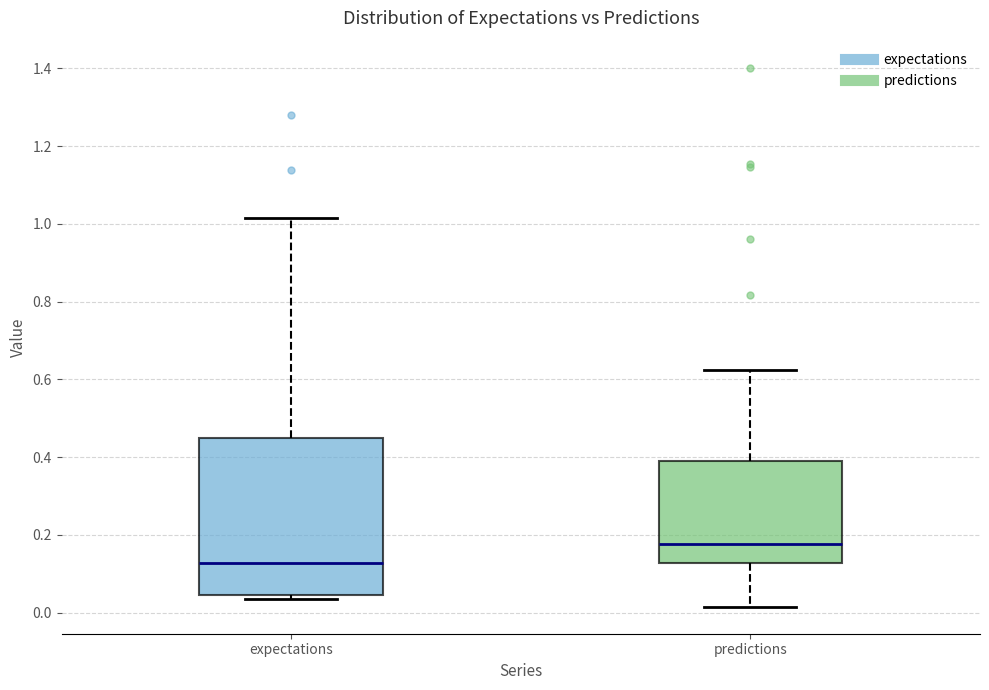

Reading left to right, read every box against the y-axis: the position of its median line, the range the box covers, and the ends of its whiskers. The values are not printed on the chart, so give them approximately, as read against the axis.

expectations: median 0.12, box 0.04 to 0.44, whiskers 0.04 (just below the box's lower edge) to 1.02
predictions: median 0.18, box 0.12 to 0.38, whiskers 0.02 to 0.62